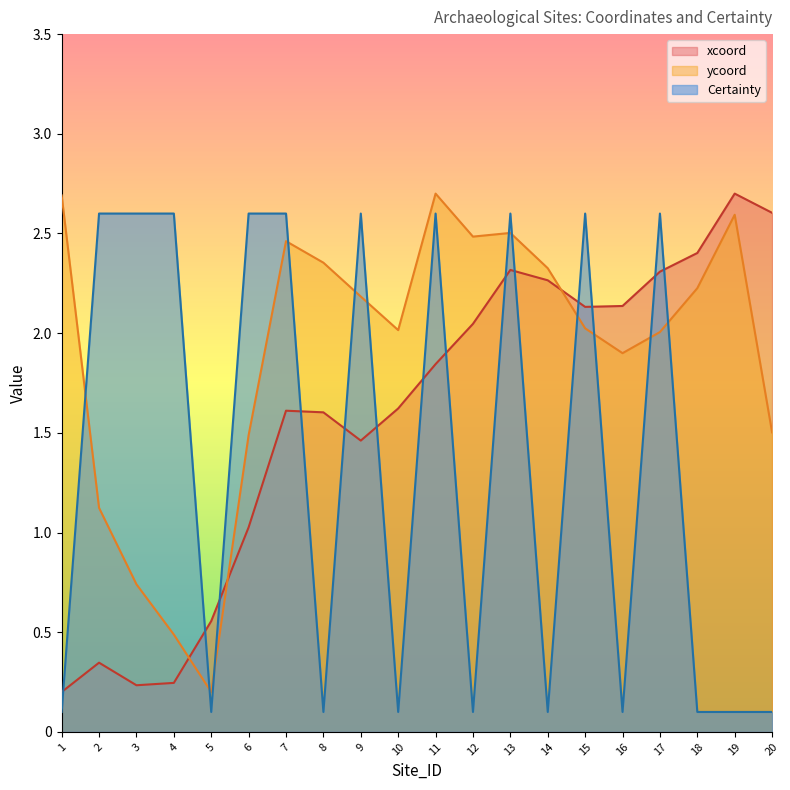

Which series has the widest spread of values?

xcoord